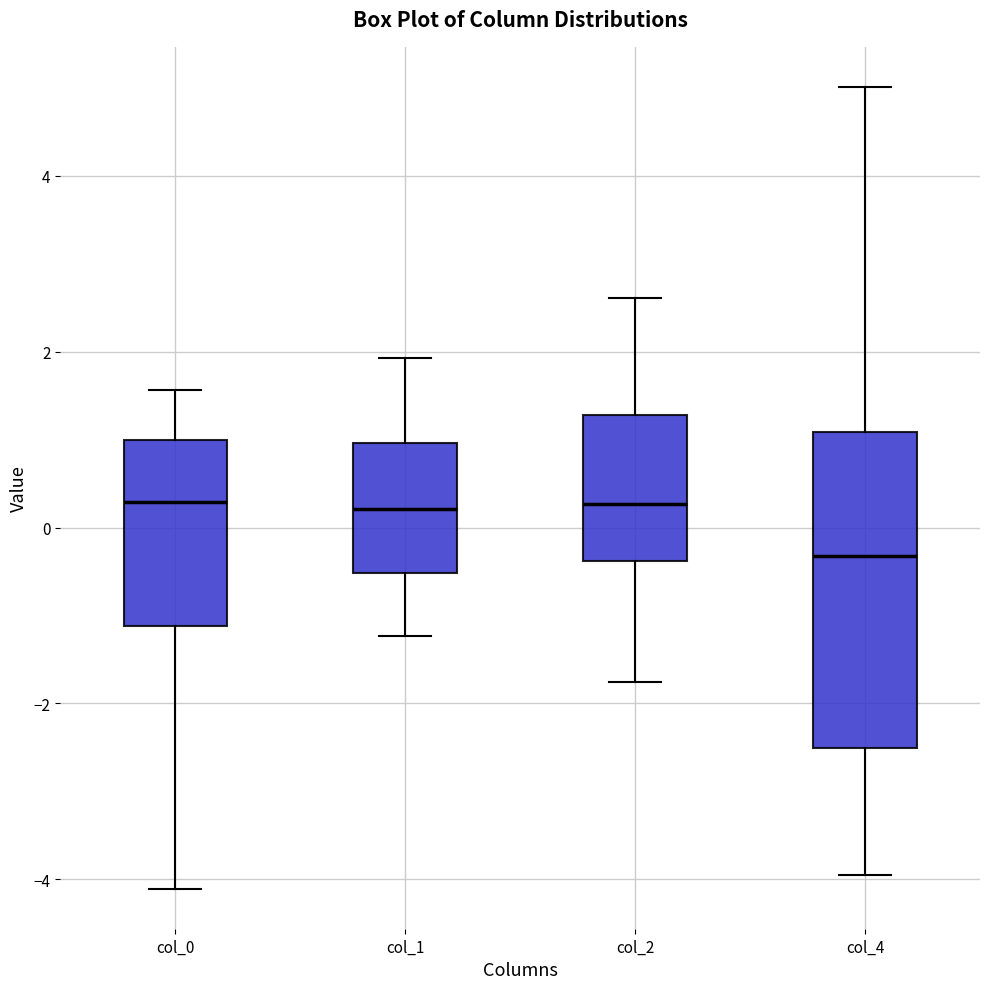

Reading left to right, read every box against the y-axis: the position of its median line, the range the box covers, and the ends of its whiskers. The values are not printed on the chart, so give them approximately, as read against the axis.

col_0: median 0.2, box -1.2 to 1.0, whiskers -4.2 to 1.6
col_1: median 0.2, box -0.6 to 1.0, whiskers -1.2 to 2.0
col_2: median 0.2, box -0.4 to 1.2, whiskers -1.8 to 2.6
col_4: median -0.4, box -2.6 to 1.0, whiskers -4.0 to 5.0